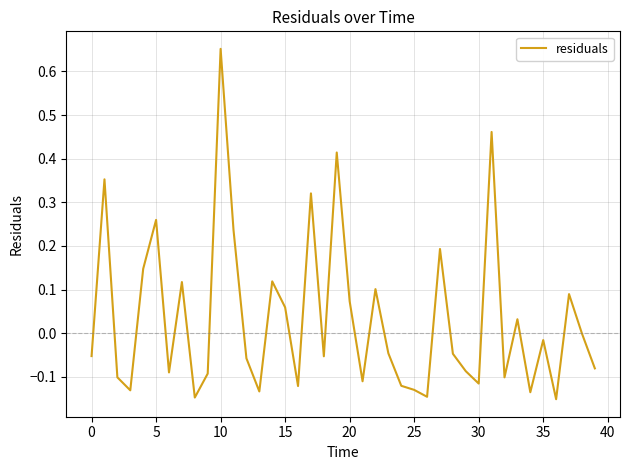

How many lines are shown in the chart?

1